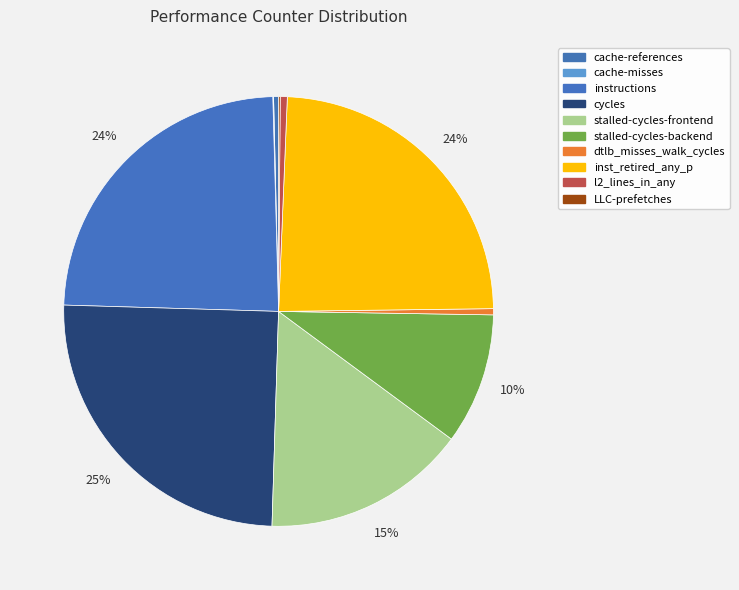

How many slices are in this pie chart?

10